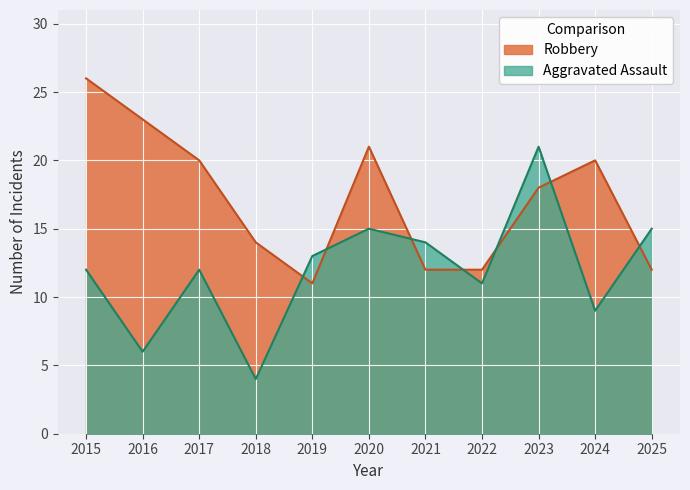

At which category does Robbery reach its first local peak?

2020